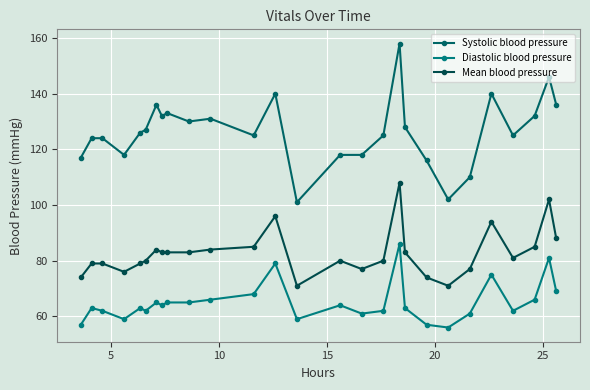

How many categories are shown in the chart?

27